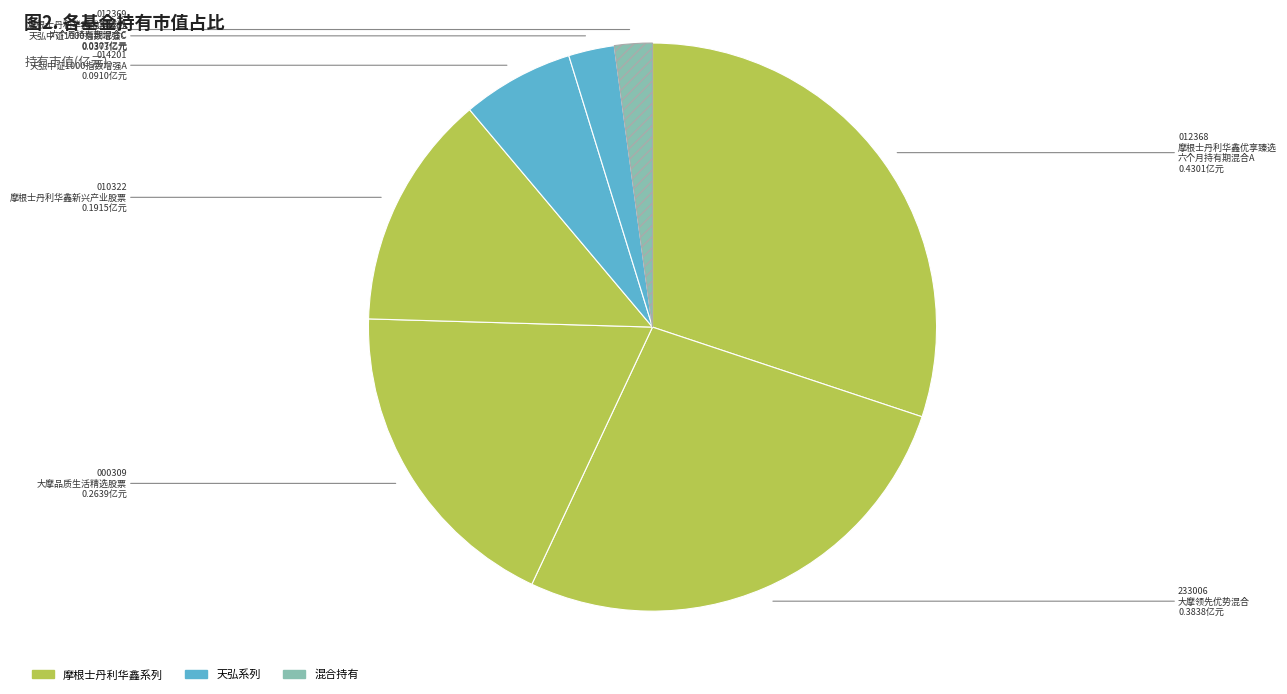

How many segments does this pie chart have?

7